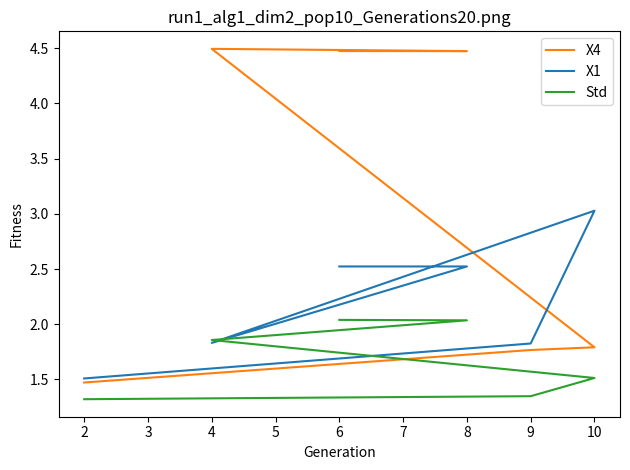

What is the sum of all Std values?

10.1